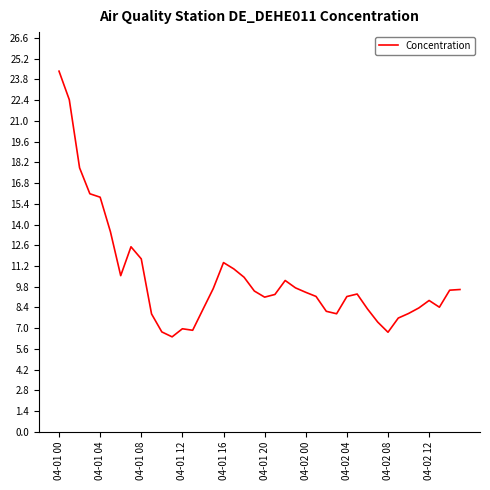

What is the greatest value displayed?

24.4